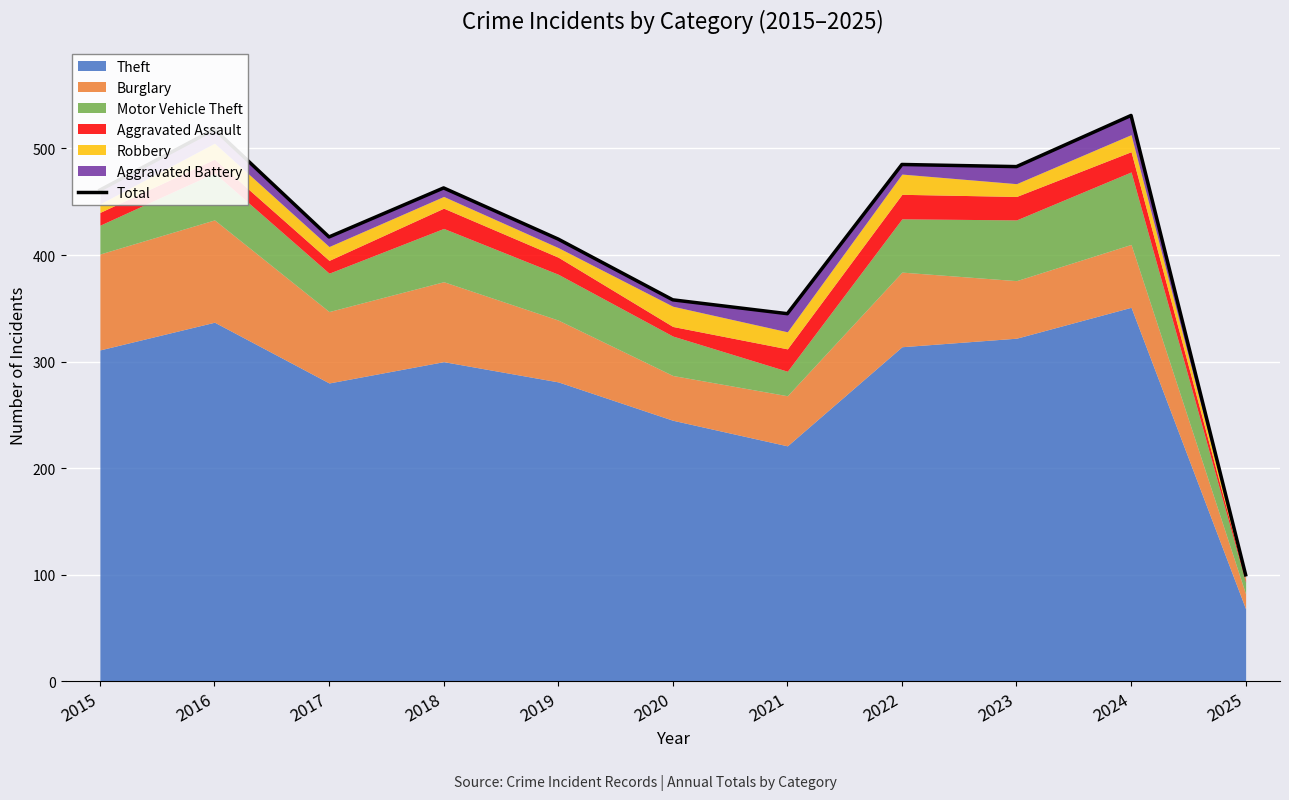

True or false: the data has more than 2 interior local peaks.

True